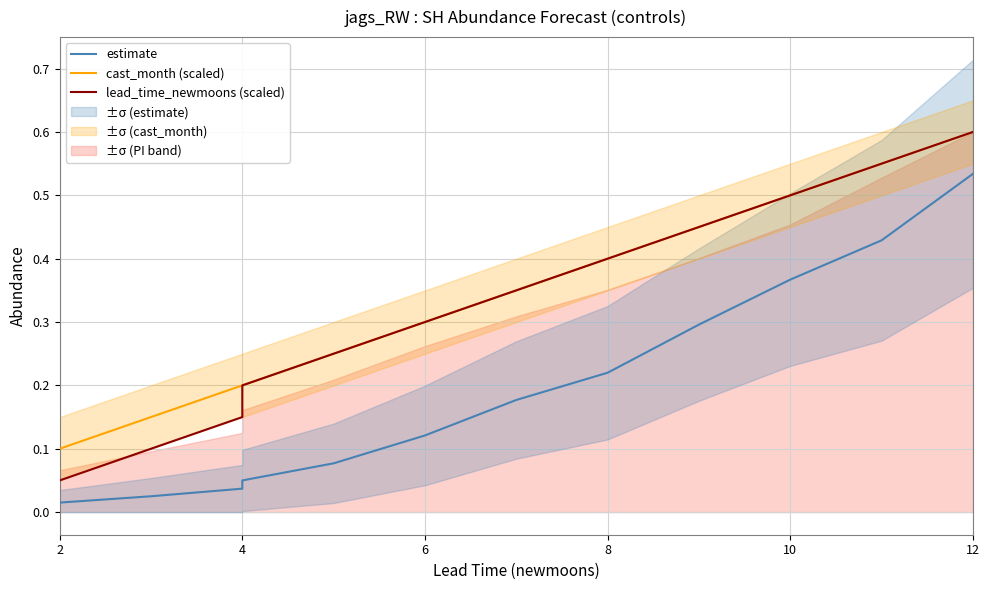

Is this an area chart (filled region under the line)?

No